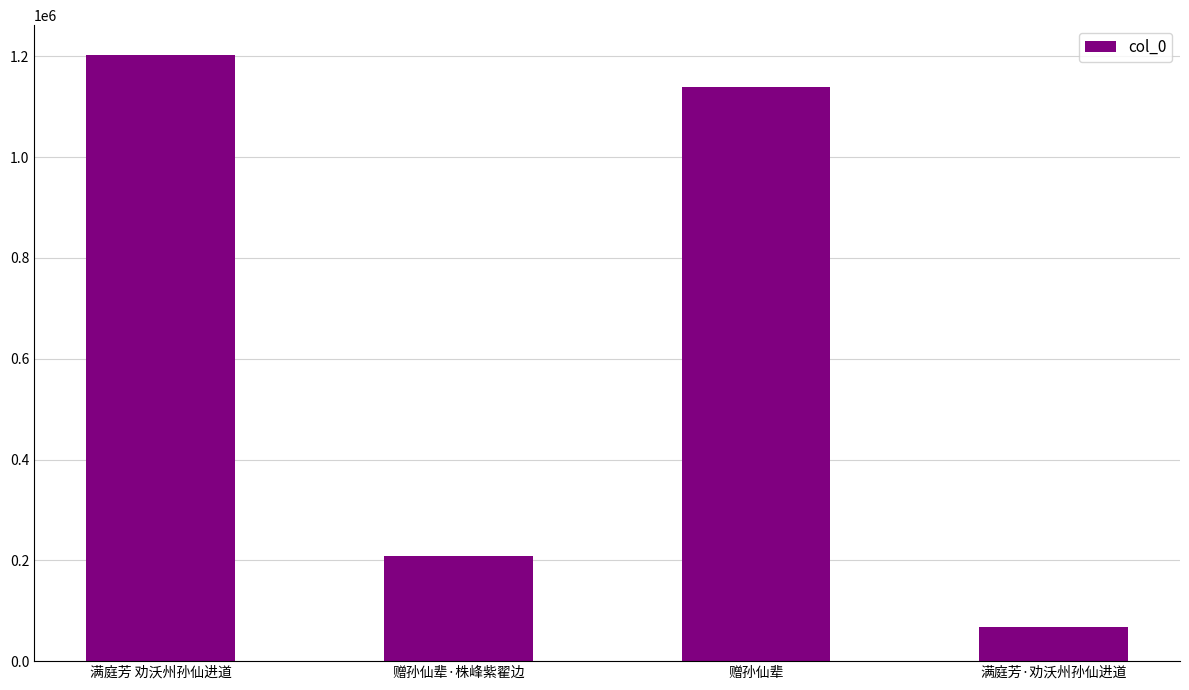

What is the average value?

654750